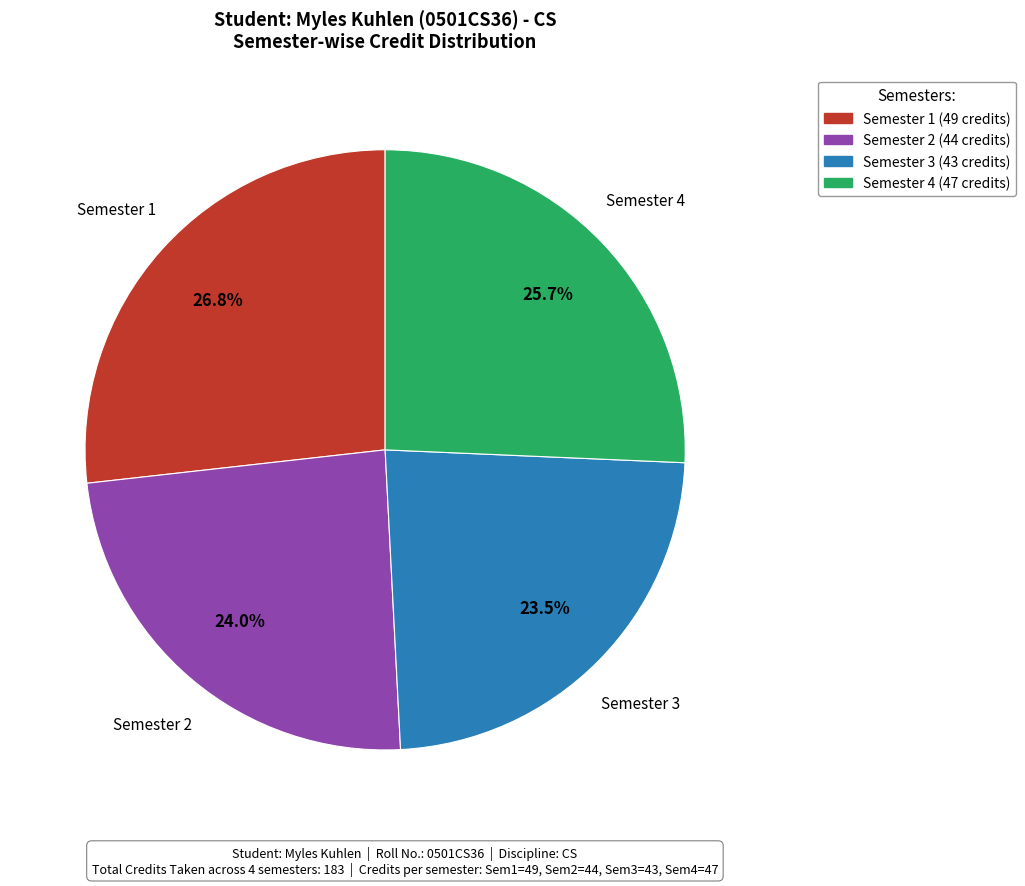

True or false: Semester 2 accounts for 38% of the total.

False